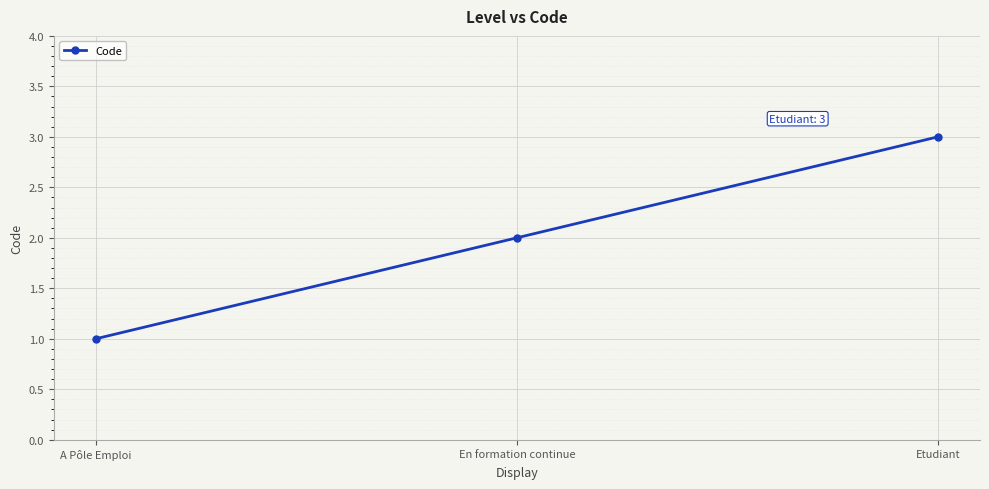

What is the label of the 1st point from the left?

A Pôle Emploi